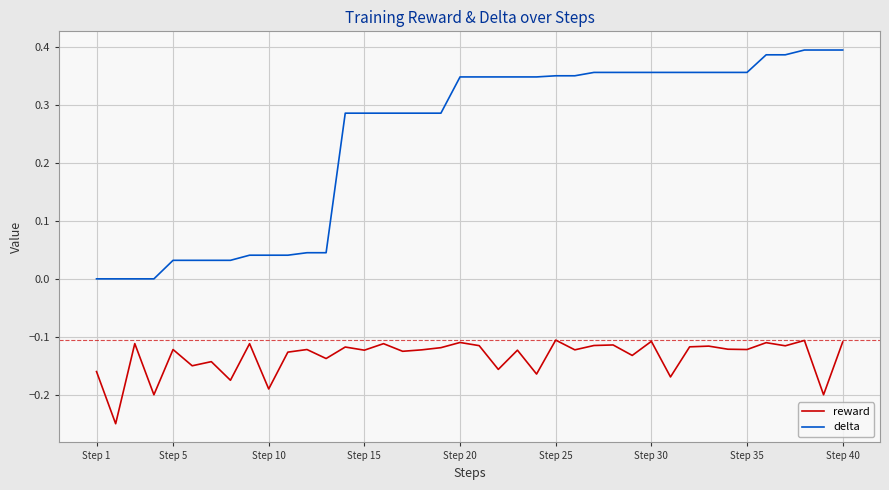

Which series has the widest spread of values?

delta